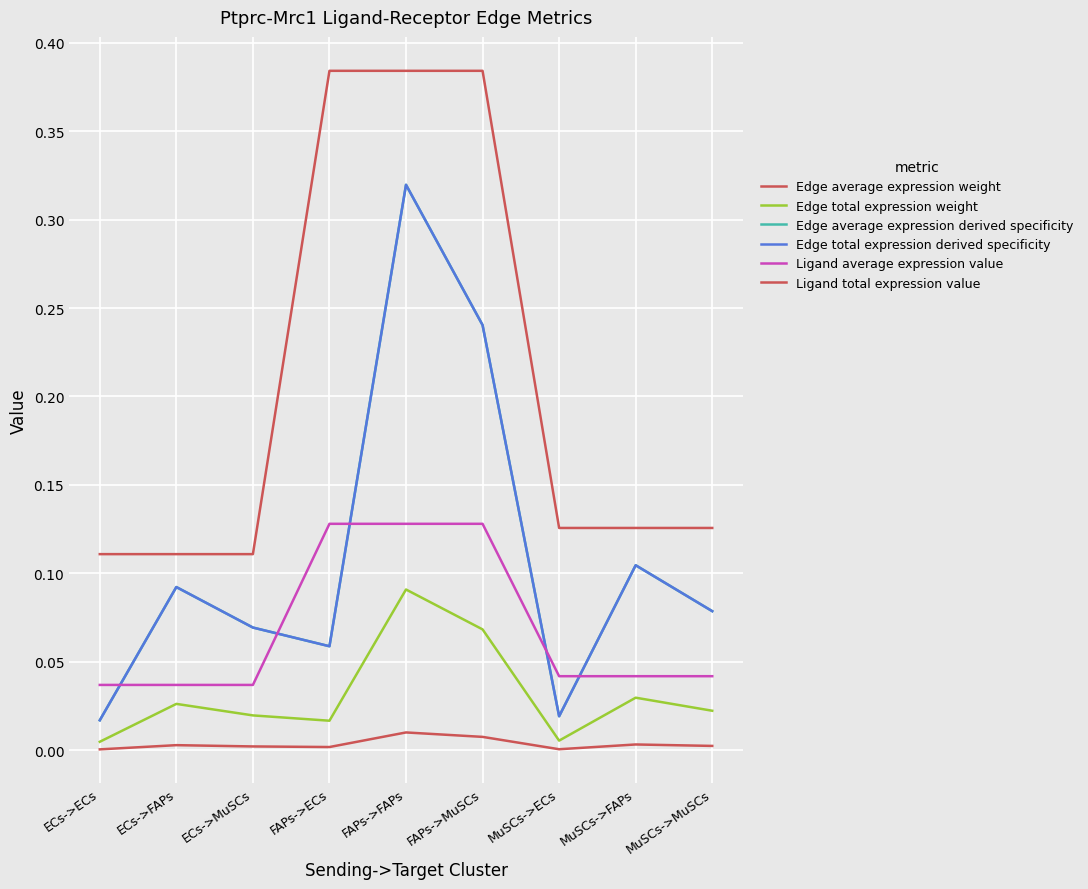

Reading left to right, transcribe all the data shown in this chart.

Edge average expression weight: 0.0	0.0	0.0	0.0	0.0	0.0	0.0	0.0	0.0
Edge total expression weight: 0.0	0.0	0.0	0.0	0.1	0.1	0.0	0.0	0.0
Edge average expression derived specificity: 0.0	0.1	0.1	0.1	0.3	0.2	0.0	0.1	0.1
Edge total expression derived specificity: 0.0	0.1	0.1	0.1	0.3	0.2	0.0	0.1	0.1
Ligand average expression value: 0.0	0.0	0.0	0.1	0.1	0.1	0.0	0.0	0.0
Ligand total expression value: 0.1	0.1	0.1	0.4	0.4	0.4	0.1	0.1	0.1